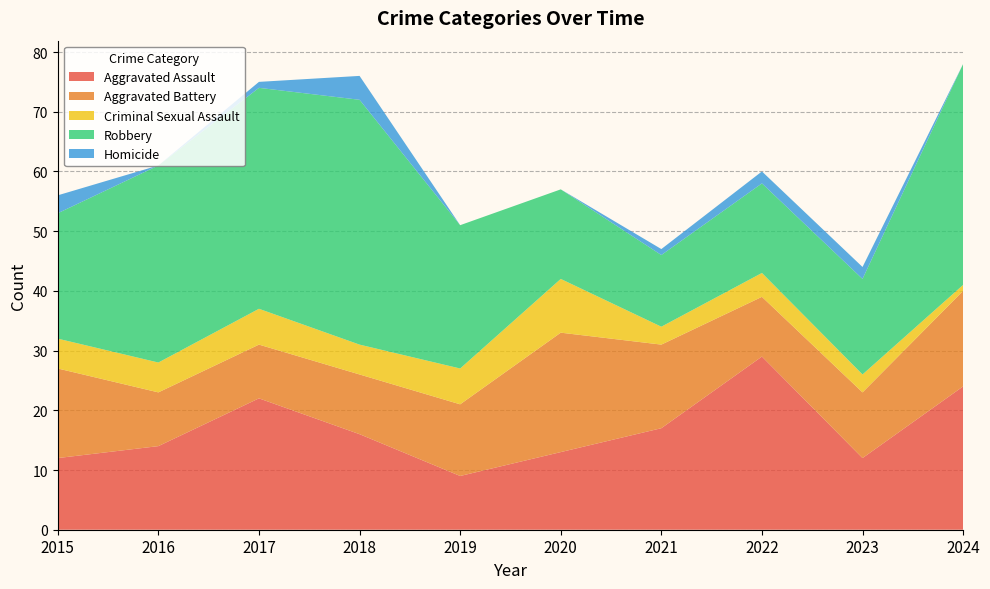

Reading left to right, extract all data points from this chart.

Aggravated Assault: 2015=12	2016=14	2017=22	2018=16	2019=9	2020=13	2021=17	2022=29	2023=12	2024=24
Aggravated Battery: 2015=15	2016=9	2017=9	2018=10	2019=12	2020=20	2021=14	2022=10	2023=11	2024=16
Criminal Sexual Assault: 2015=5	2016=5	2017=6	2018=5	2019=6	2020=9	2021=3	2022=4	2023=3	2024=1
Robbery: 2015=21	2016=33	2017=37	2018=41	2019=24	2020=15	2021=12	2022=15	2023=16	2024=37
Homicide: 2015=3	2016=0	2017=1	2018=4	2019=0	2020=0	2021=1	2022=2	2023=2	2024=0